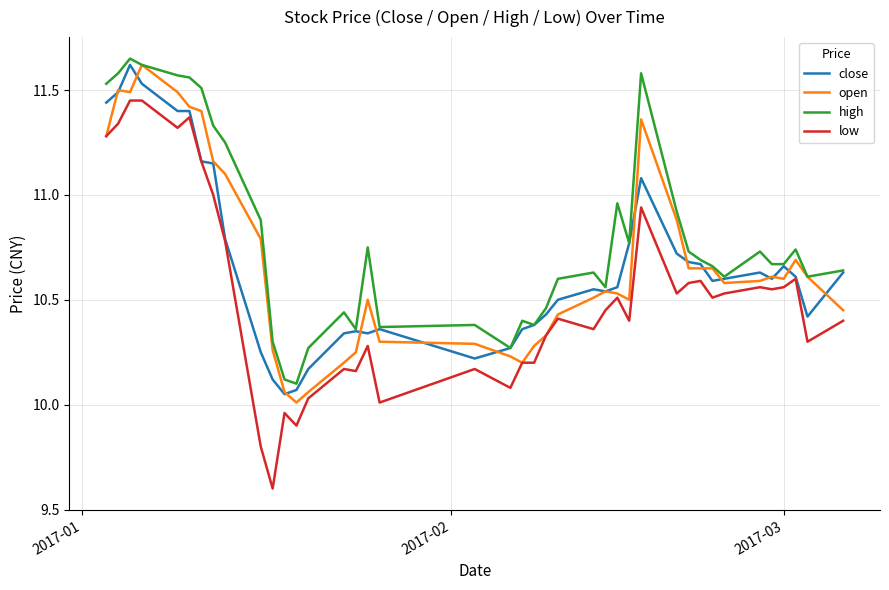

True or false: high and low intersect in this chart.

False